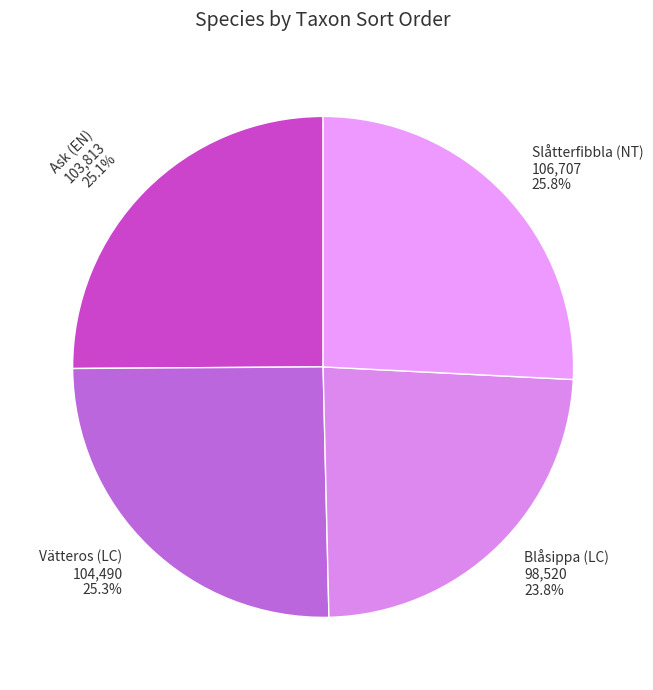

To the nearest percent, what portion does Ask (EN) represent?

25%